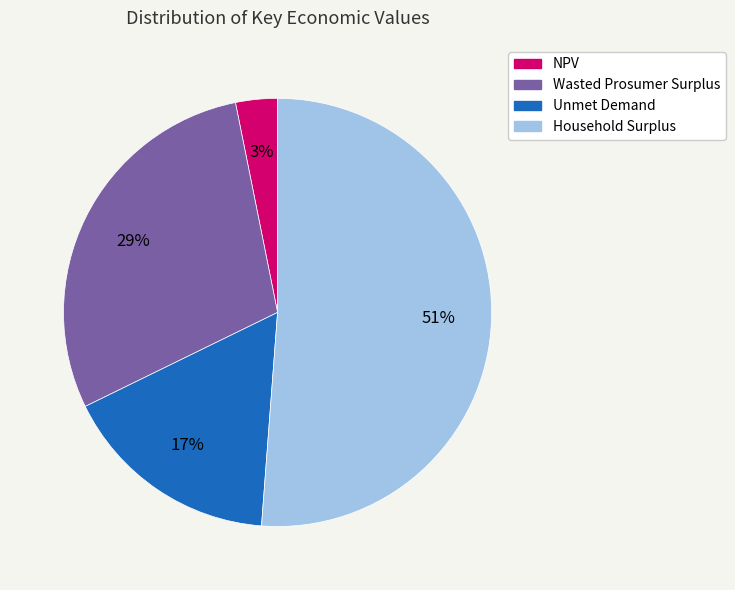

Rank the categories by value from lowest to highest.

NPV, Unmet Demand, Wasted Prosumer Surplus, Household Surplus